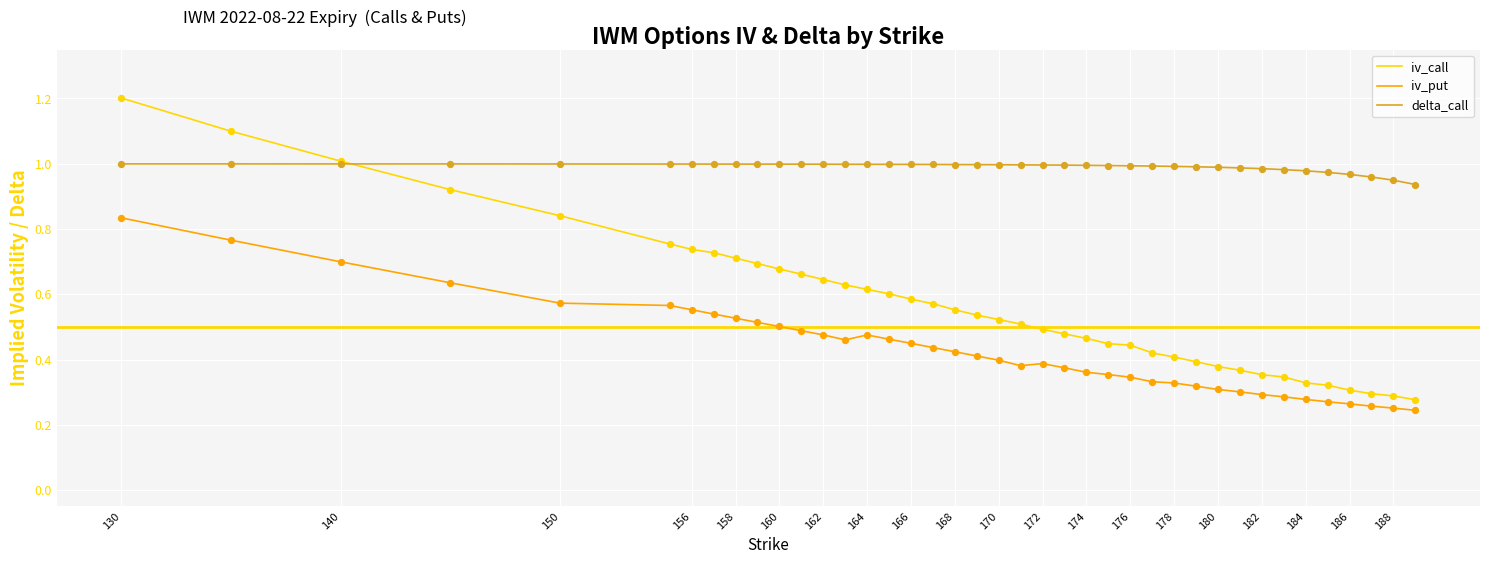

Which series has the largest total across all categories?

delta_call